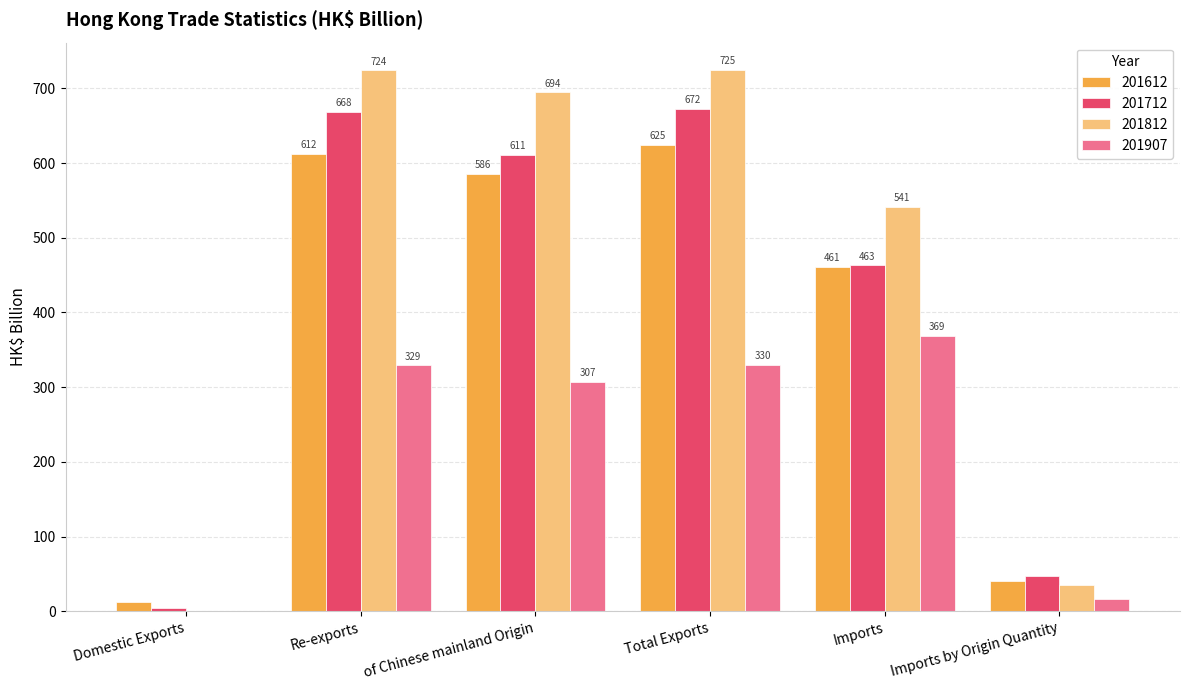

Which series changed the most between of Chinese mainland Origin and Total Exports?

201712